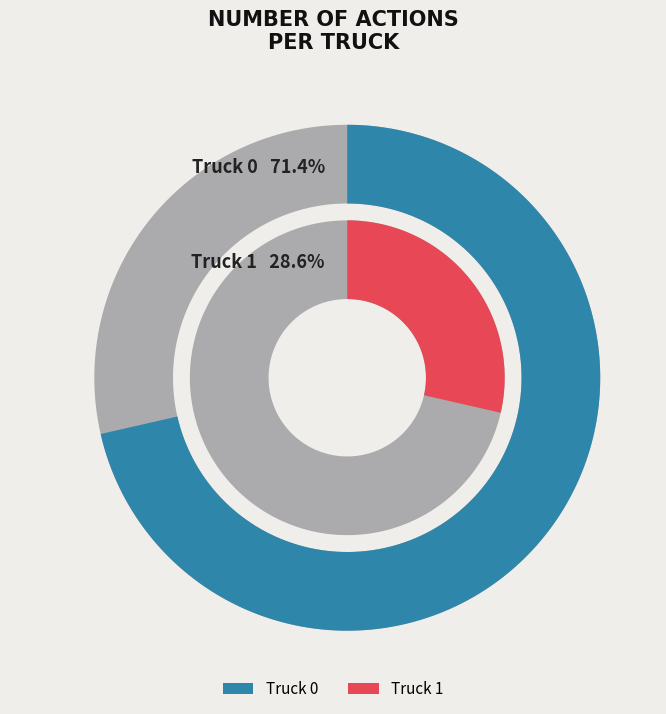

Rank the categories by value from lowest to highest.

Truck 1, Truck 0